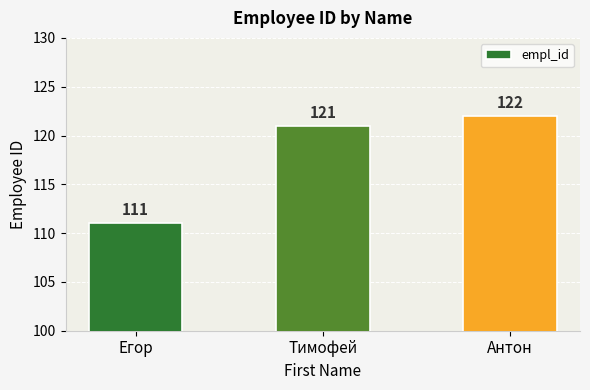

Reading left to right, extract all data points from this chart.

Егор=111	Тимофей=121	Антон=122